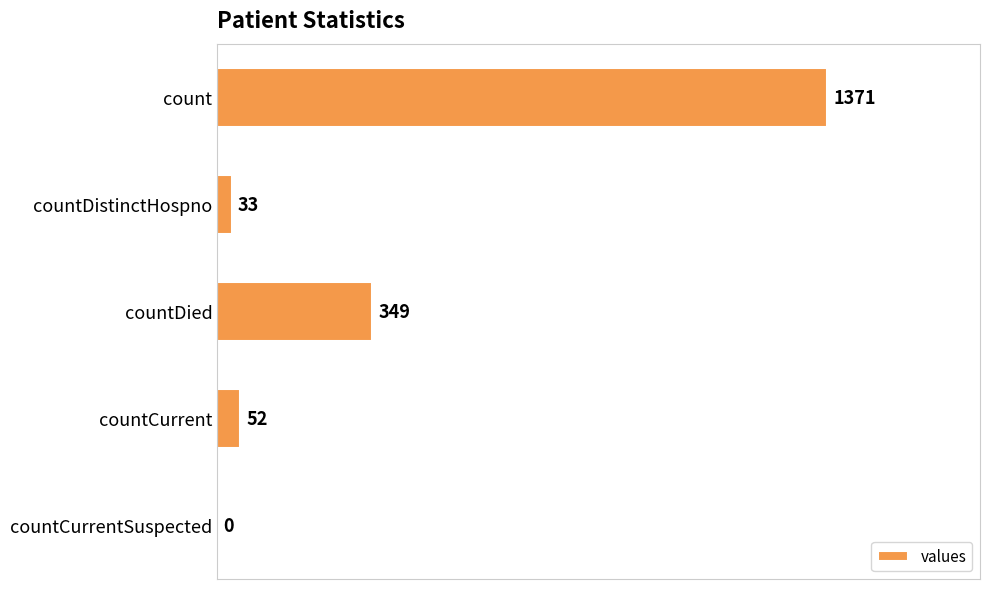

What is the approximate value at count, to the nearest 10?

1370